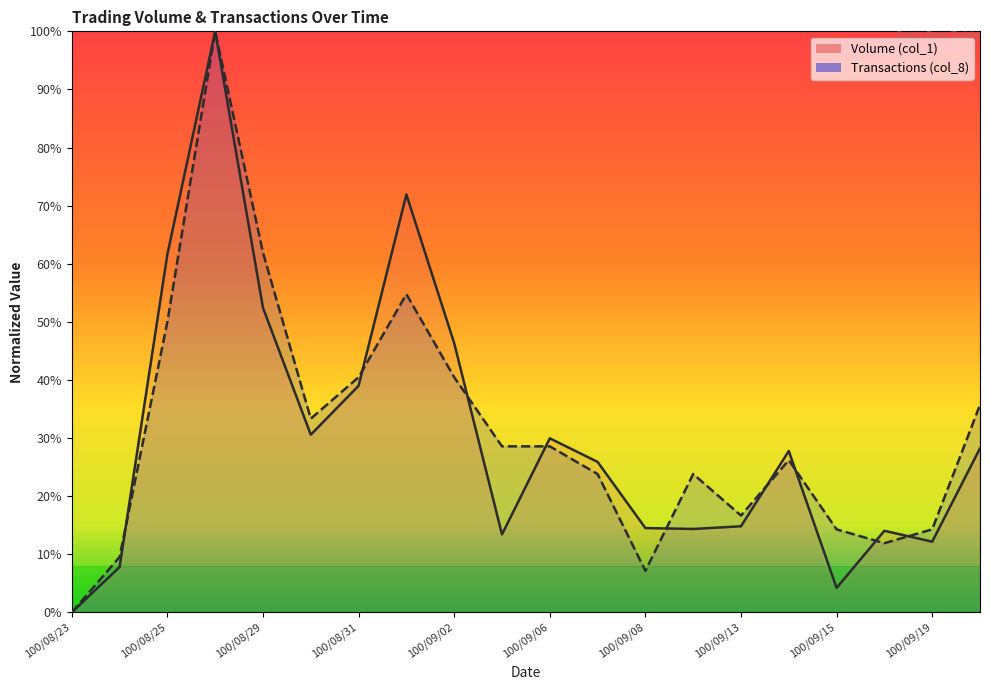

True or false: Volume (col_1) has more than 0 interior local peaks.

True